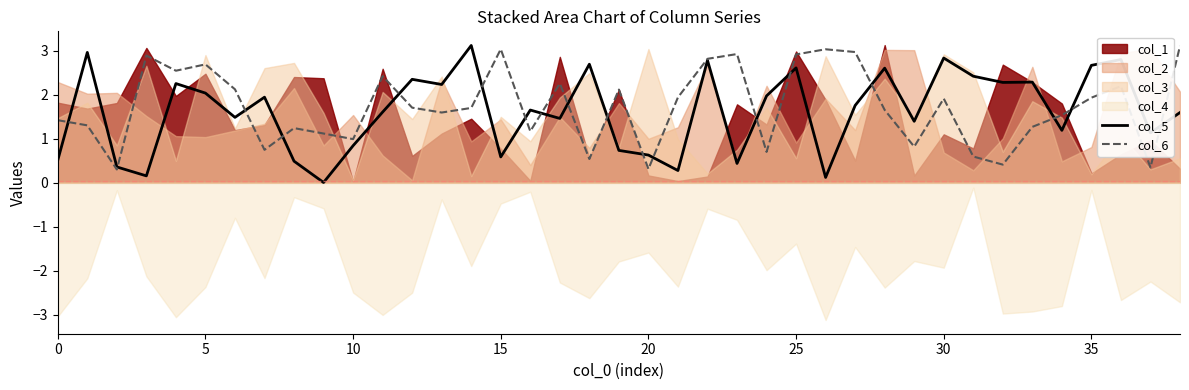

Is it true that col_5 equals 0.8 at 10?

True